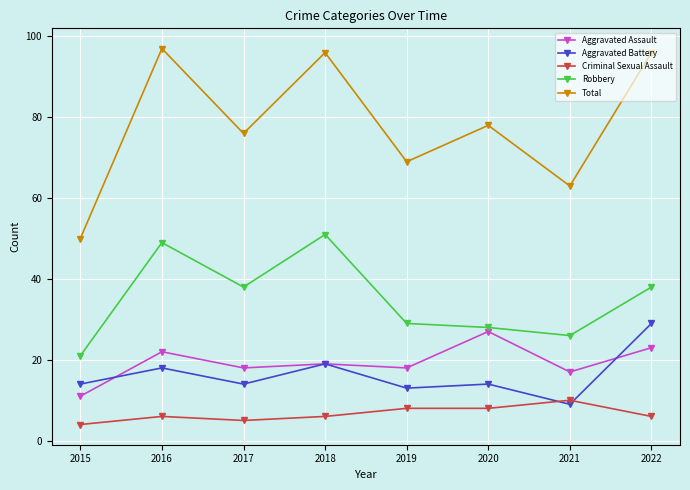

Which series has the largest total across all categories?

Total